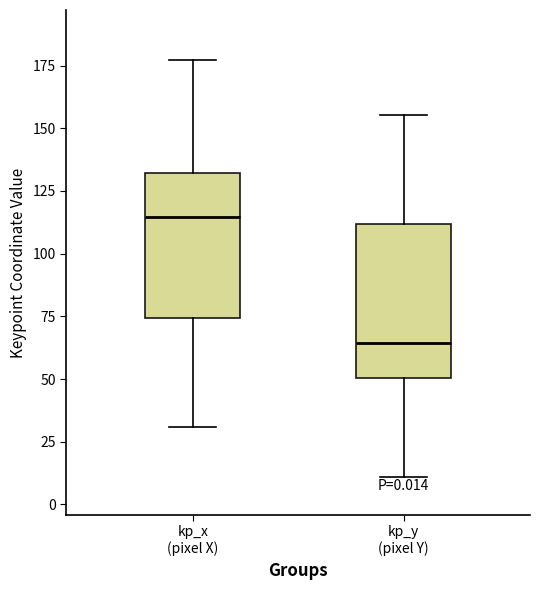

Which box has the lowest median line?

kp_y (pixel Y)